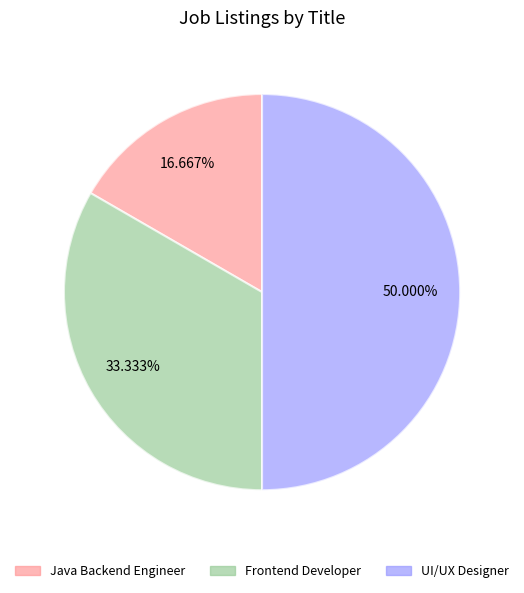

To the nearest percent, what is the average slice percentage?

33%